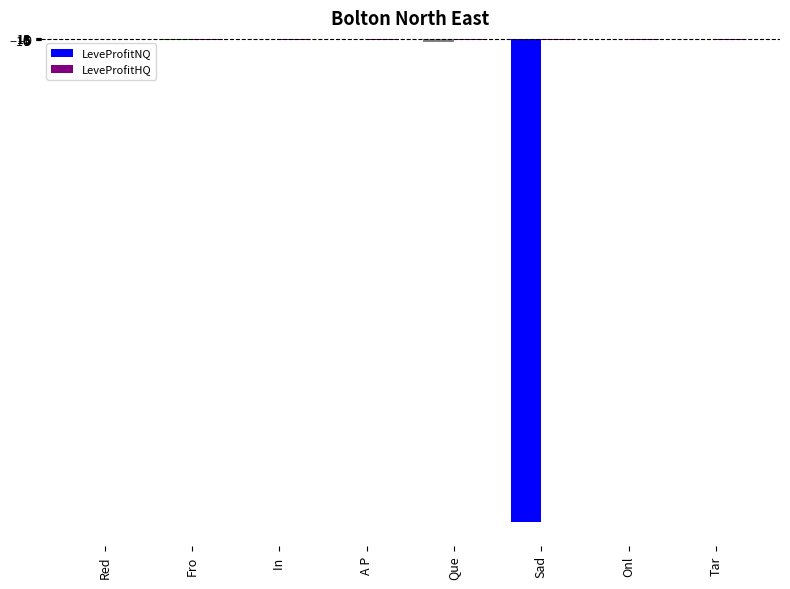

What is the sum of all LeveProfitNQ values?

-5031.5